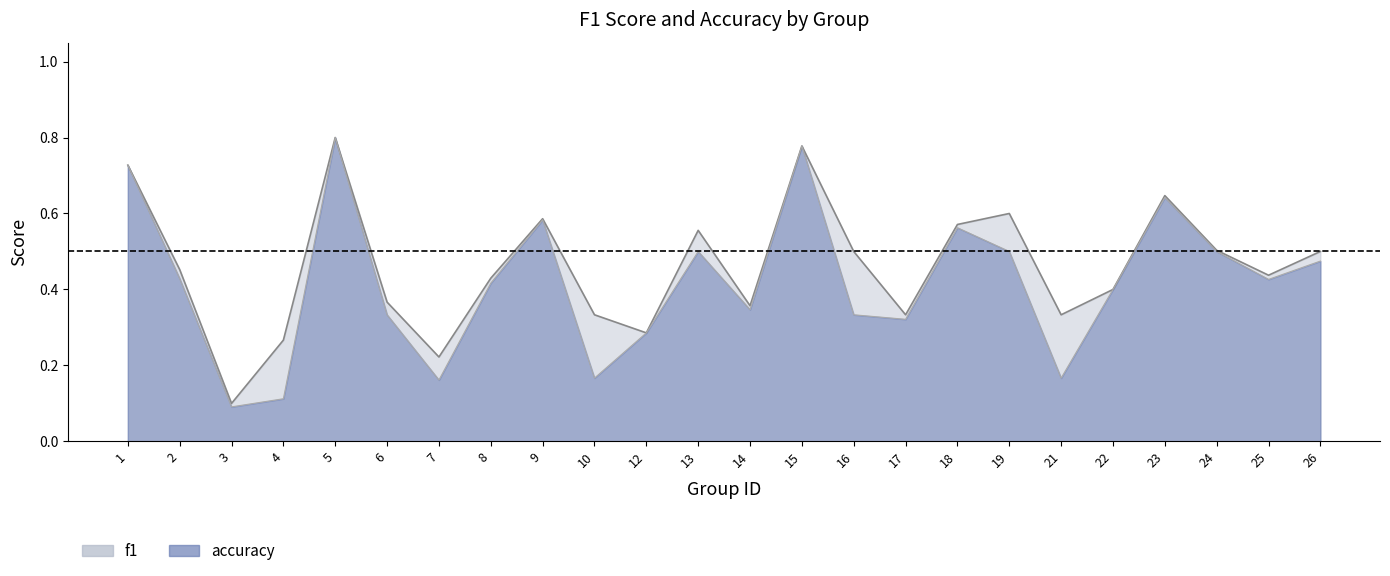

The value of accuracy at 7 is 0.4. True or false?

False